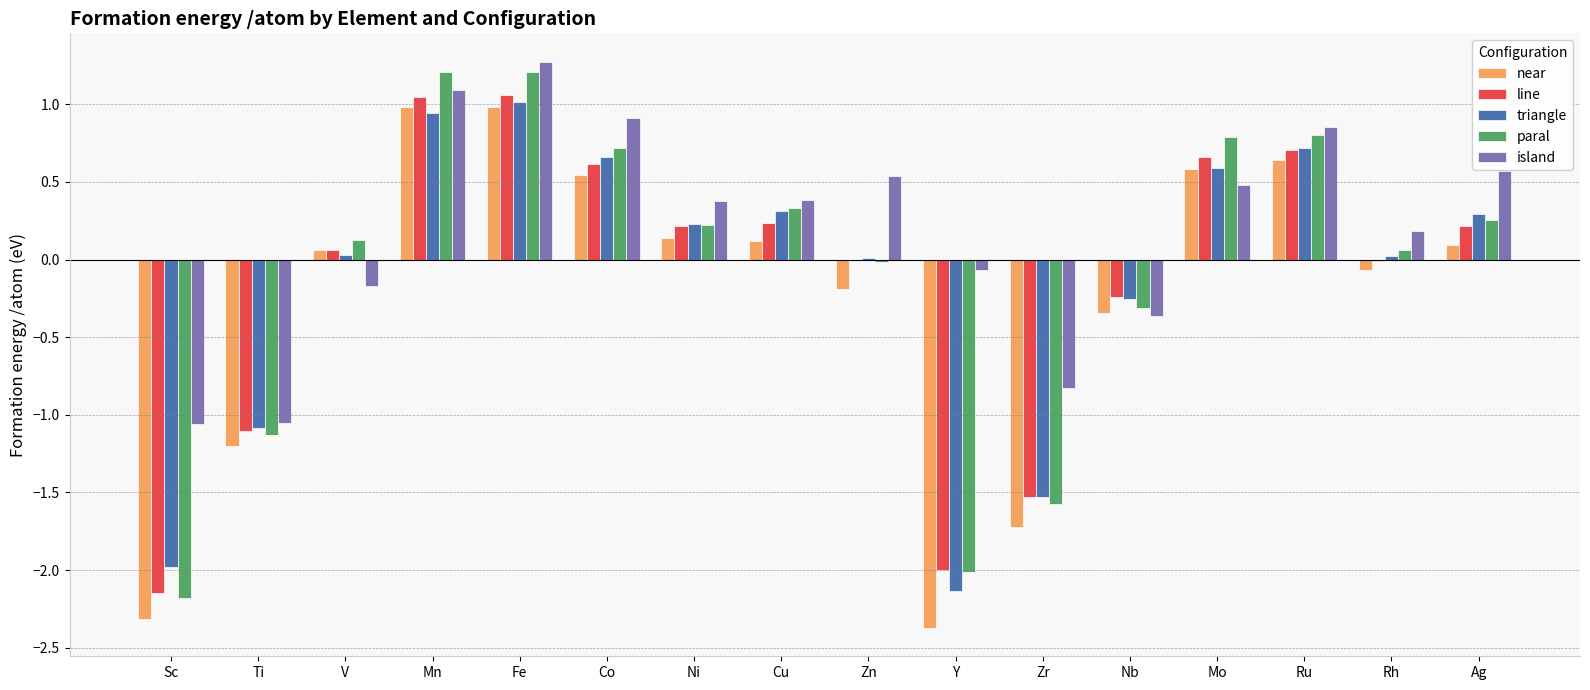

What is the greatest value displayed?

1.3